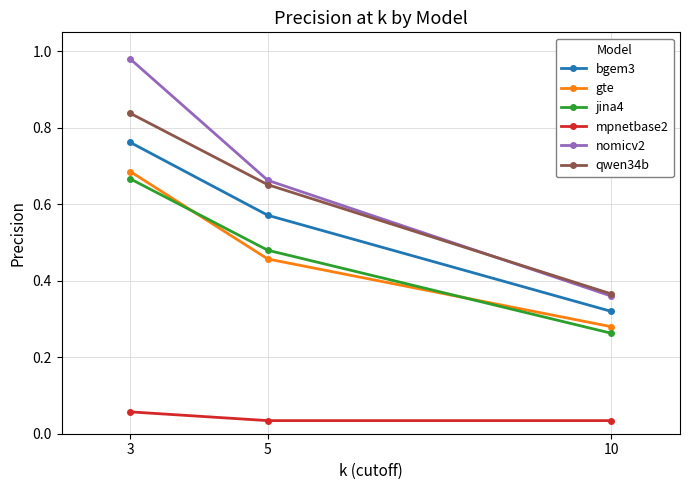

What is the sum of the bgem3 values at 10 and 3?

1.1